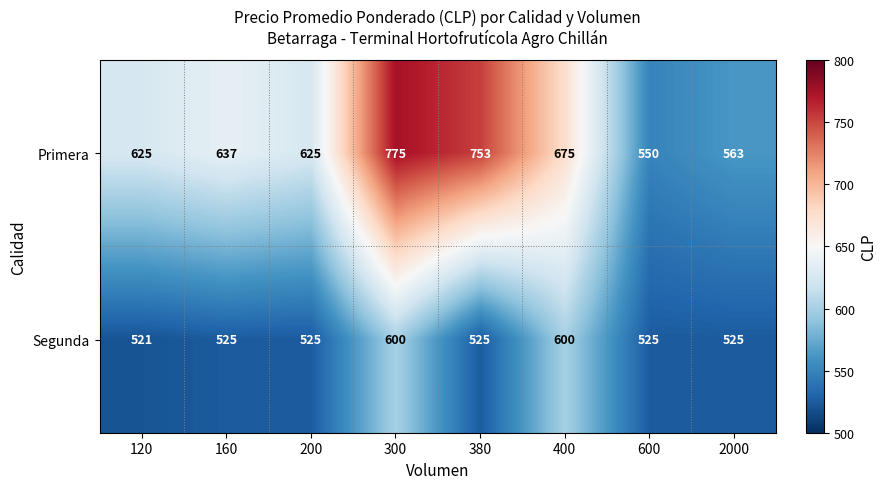

At how many categories does at least one series exceed 700?

2